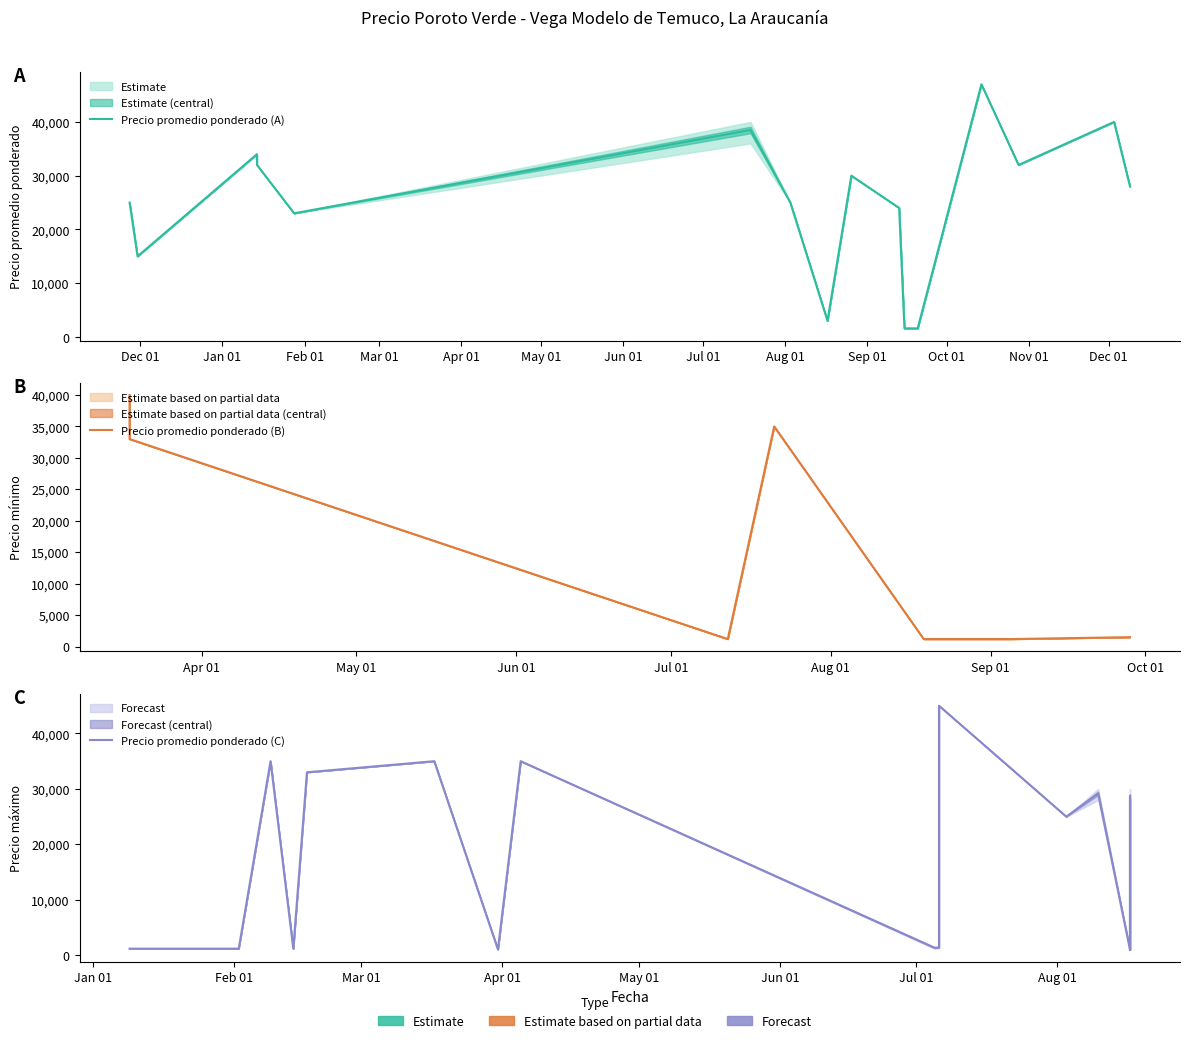

Reading left to right, extract all data points from this chart.

Precio promedio ponderado: 25000	15000	34000	32000	23000	38500	25000	3000	30000	24000	1600	1600	47000	32000	40000	28000	40000	33000	1200	35000	1200	1200	1500	1200	1200	35000	1200	33000	35000	1055	35000	1371	1400	45000	25000	29200	1000	28700	23000	1000
Precio minimo: 25000	15000	34000	32000	23000	36000	25000	3000	30000	24000	1600	1600	47000	32000	40000	28000	40000	33000	1200	35000	1200	1200	1500	1200	1200	35000	1200	33000	35000	1000	35000	1200	1300	45000	25000	28000	1000	28000	23000	1000
Precio maximo: 25000	15000	34000	32000	23000	40000	25000	3000	30000	24000	1600	1600	47000	32000	40000	28000	40000	33000	1200	35000	1200	1200	1500	1200	1200	35000	1200	33000	35000	1100	35000	1500	1500	45000	25000	30000	1000	30000	23000	1000